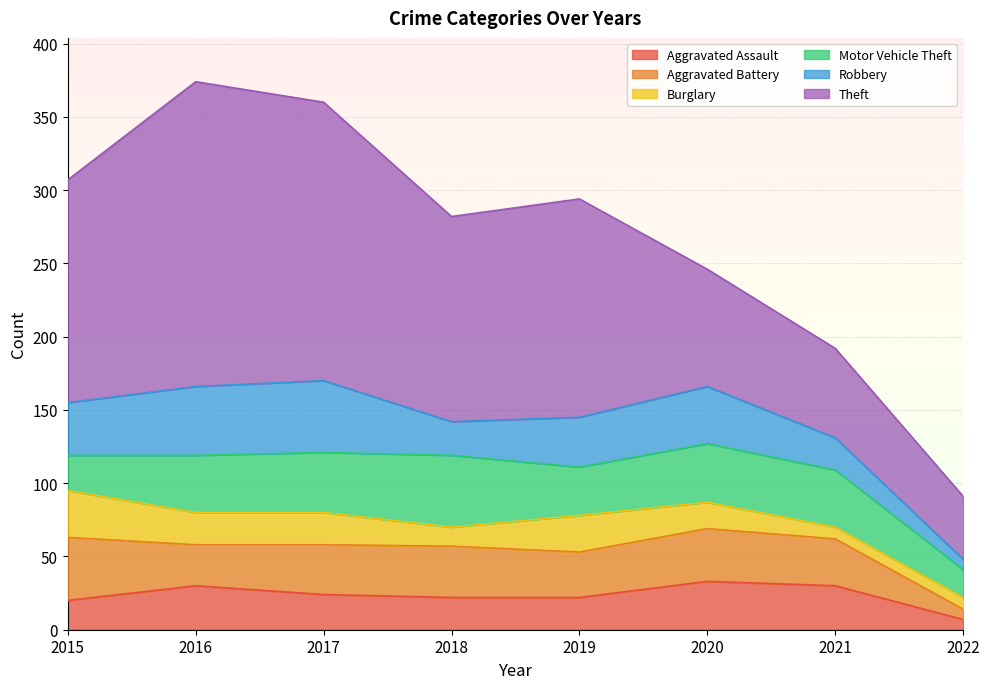

Which has a higher value, 2017 or 2021?

2021